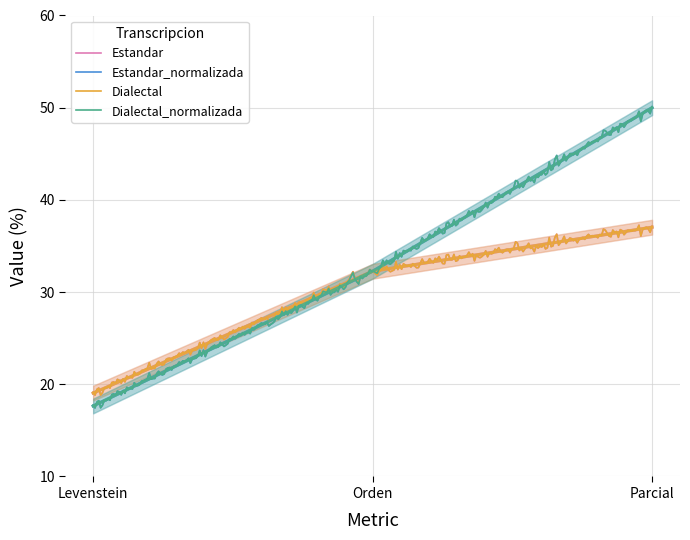

At which label is Estandar_normalizada closest to 33?

Orden